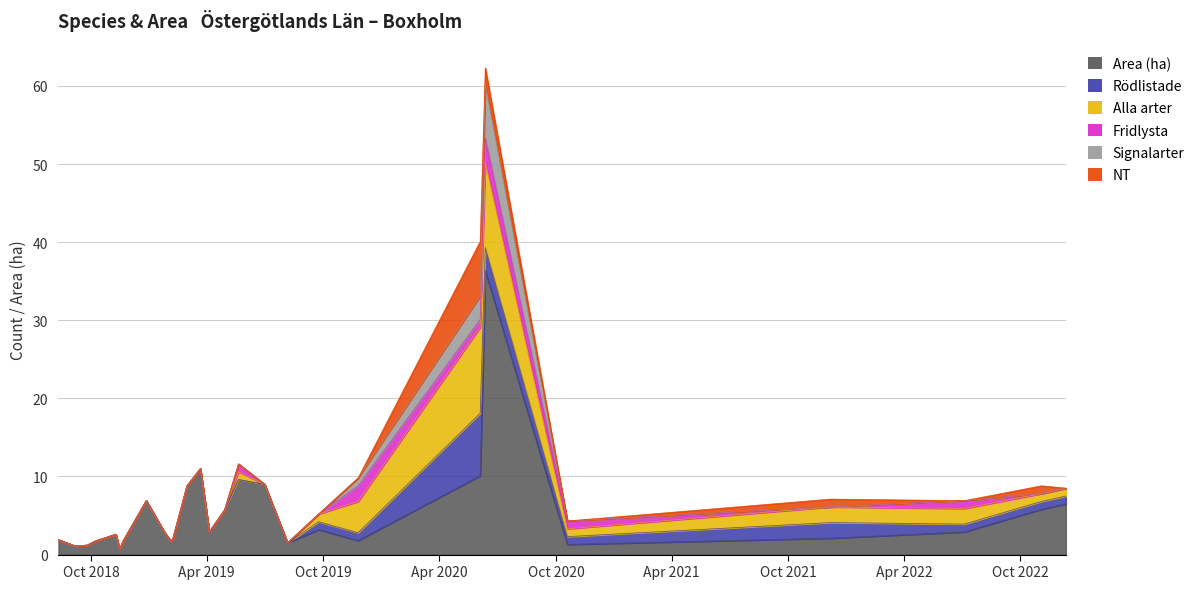

Where is Rödlistade nearest to the value 4?

2020-06-12